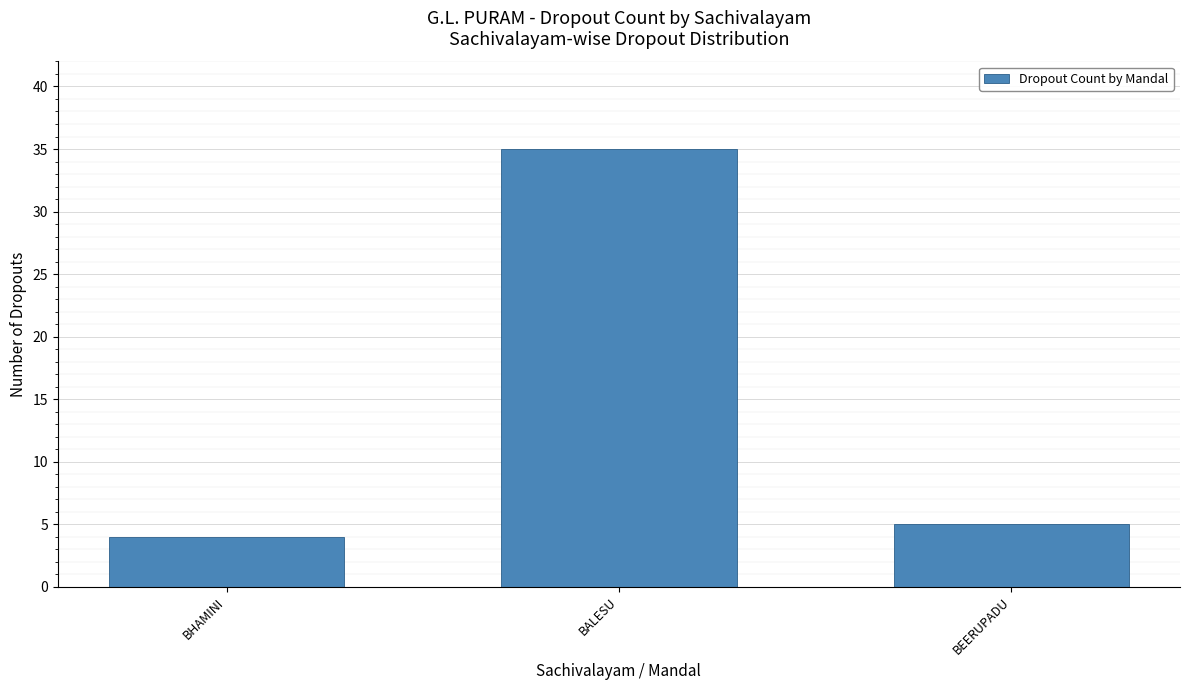

What is the ratio of the value at BEERUPADU to the value at BALESU?

0.1